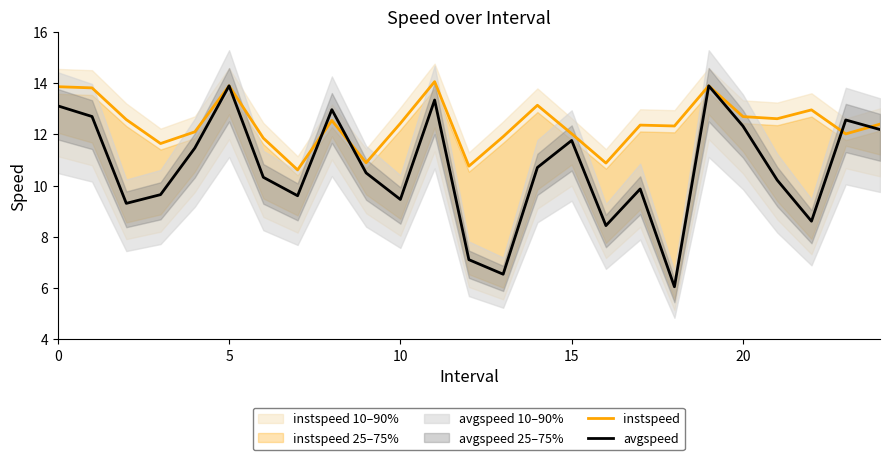

What is the minimum value shown in the chart?

6.1